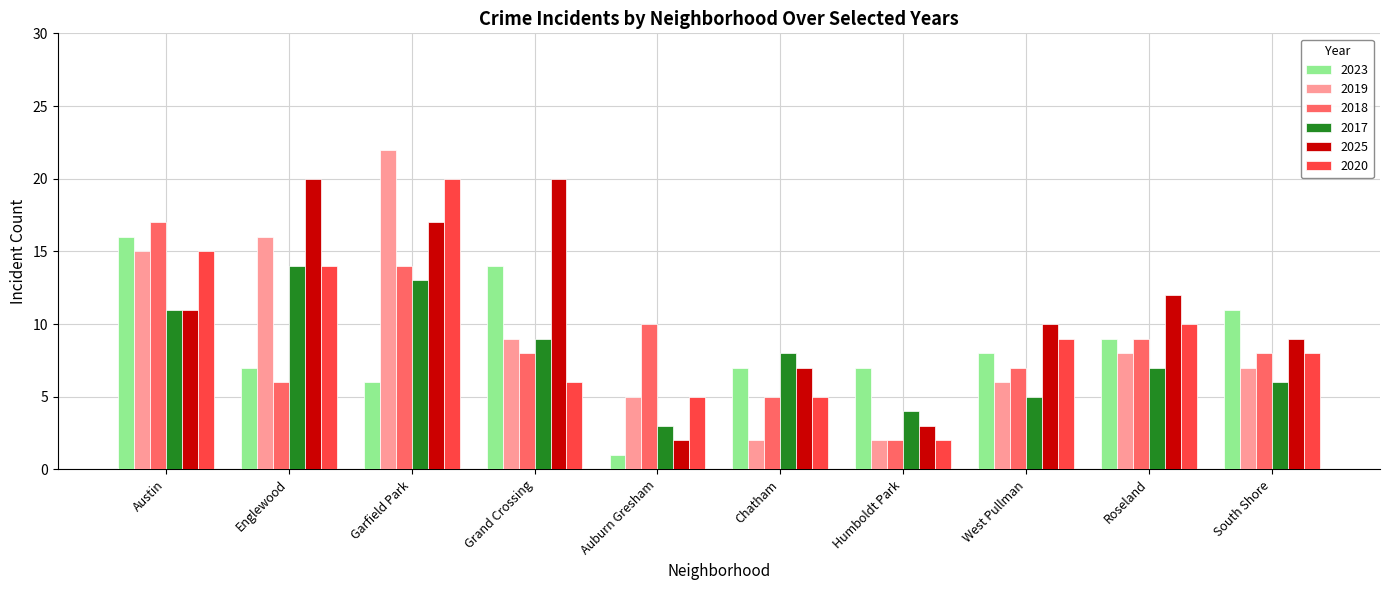

Reading right to left, what are all the values shown in this chart?

2023: 11	9	8	7	7	1	14	6	7	16
2019: 7	8	6	2	2	5	9	22	16	15
2018: 8	9	7	2	5	10	8	14	6	17
2017: 6	7	5	4	8	3	9	13	14	11
2025: 9	12	10	3	7	2	20	17	20	11
2020: 8	10	9	2	5	5	6	20	14	15